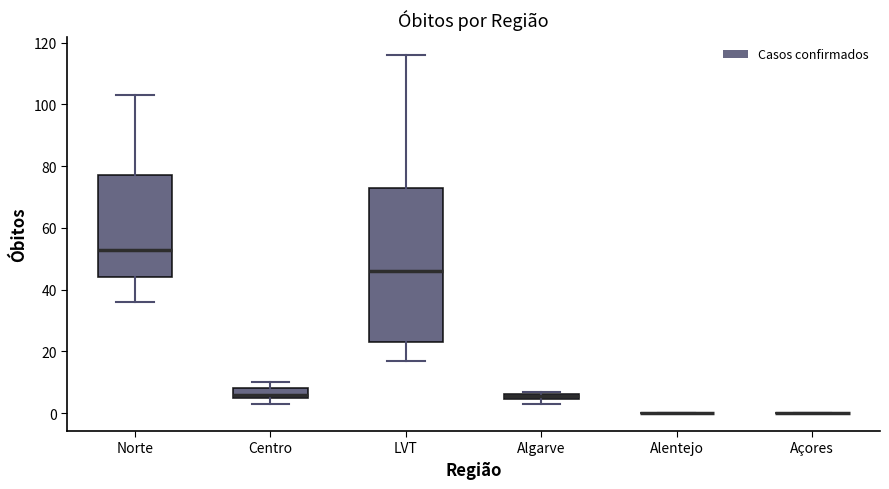

Comparing the boxes themselves (not the whiskers), which one is the tallest?

LVT